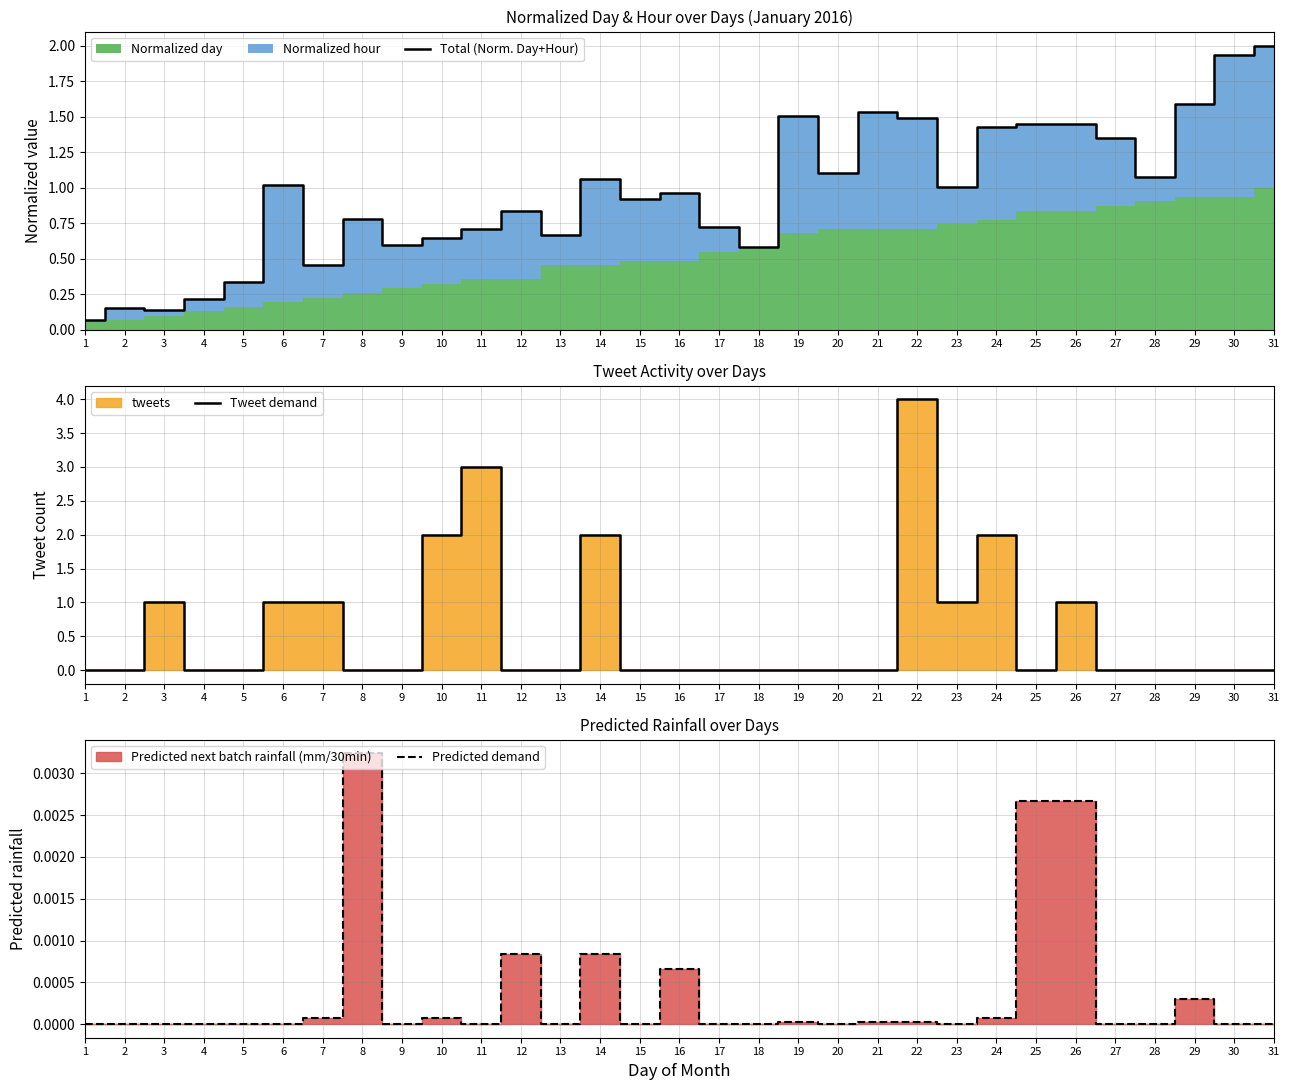

What is the difference between the highest and lowest values at 29?

1.6